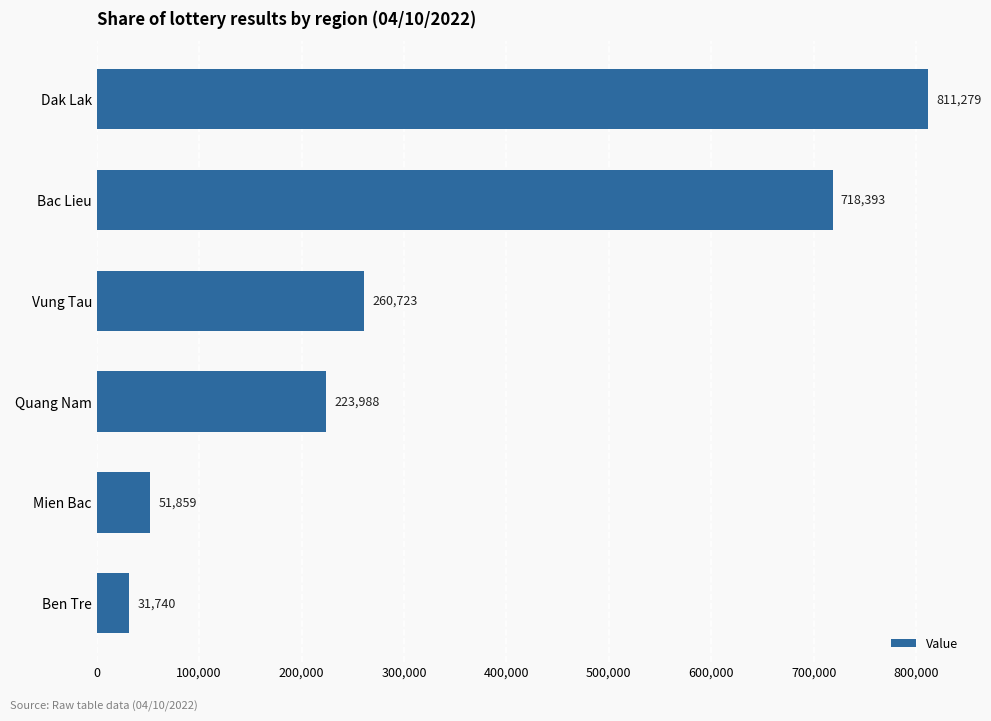

Rank the categories by value from lowest to highest.

Ben Tre, Mien Bac, Quang Nam, Vung Tau, Bac Lieu, Dak Lak